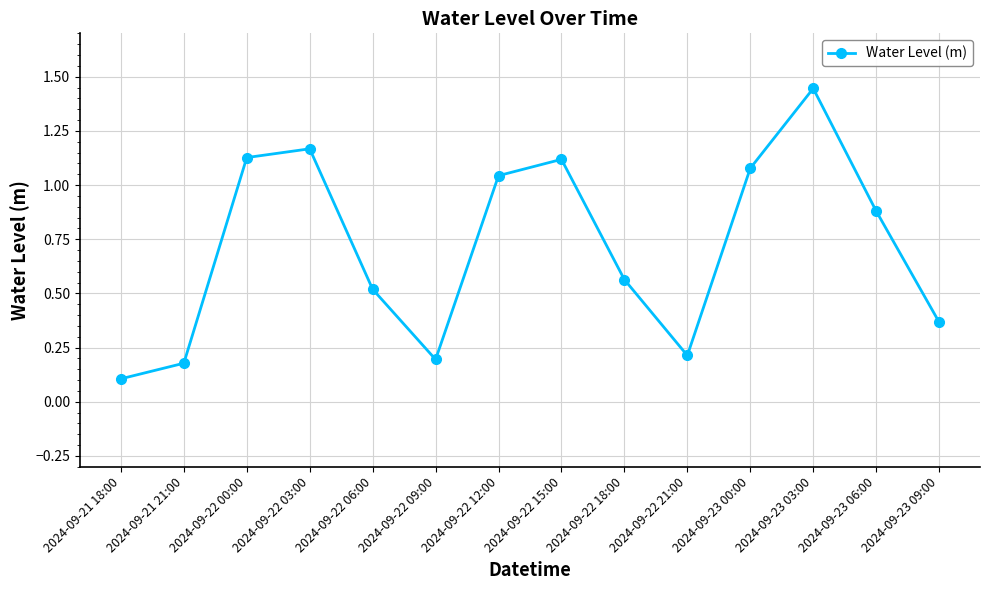

How many interior local peaks (higher than both neighbors) does the data have?

3